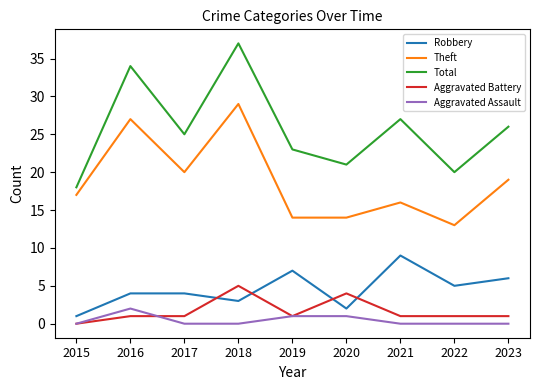

What is the total value across all series at 2022?

39